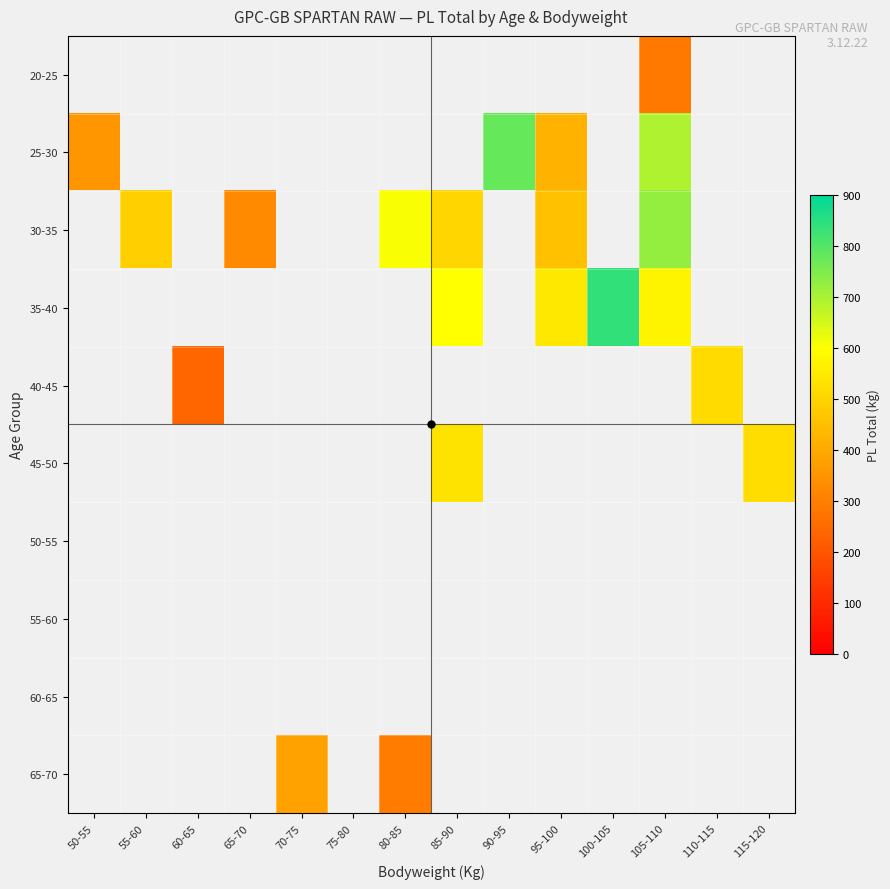

How many distinct data groups are displayed?

10